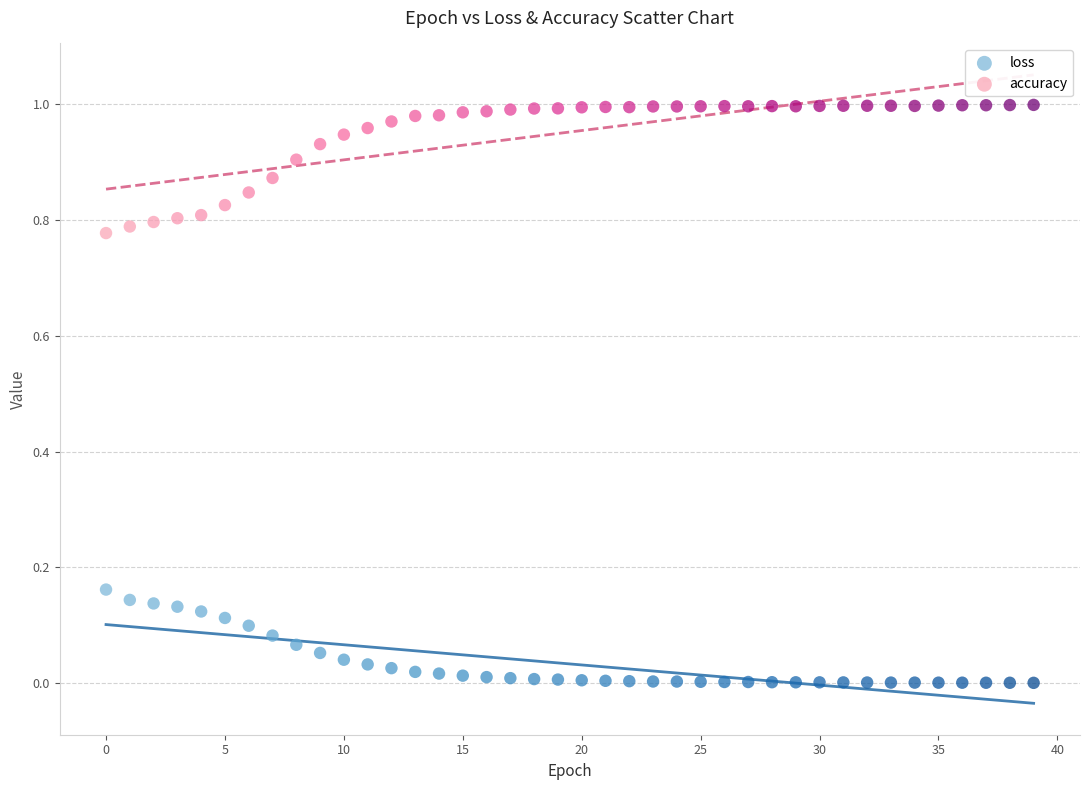

Which series contains the highest Y value?

accuracy